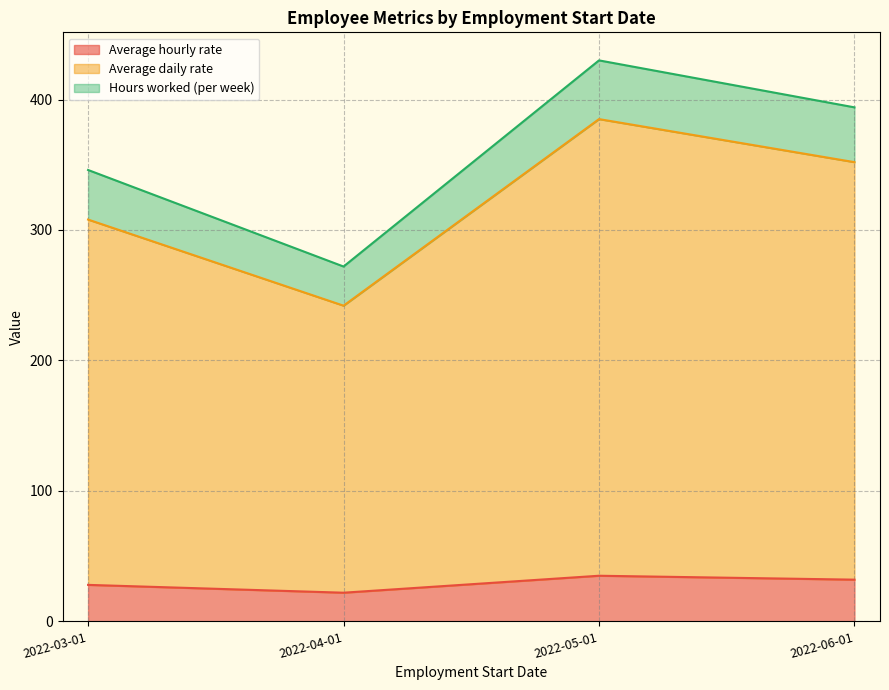

Which category has the highest value in the Hours worked (per week) series?

2022-05-01